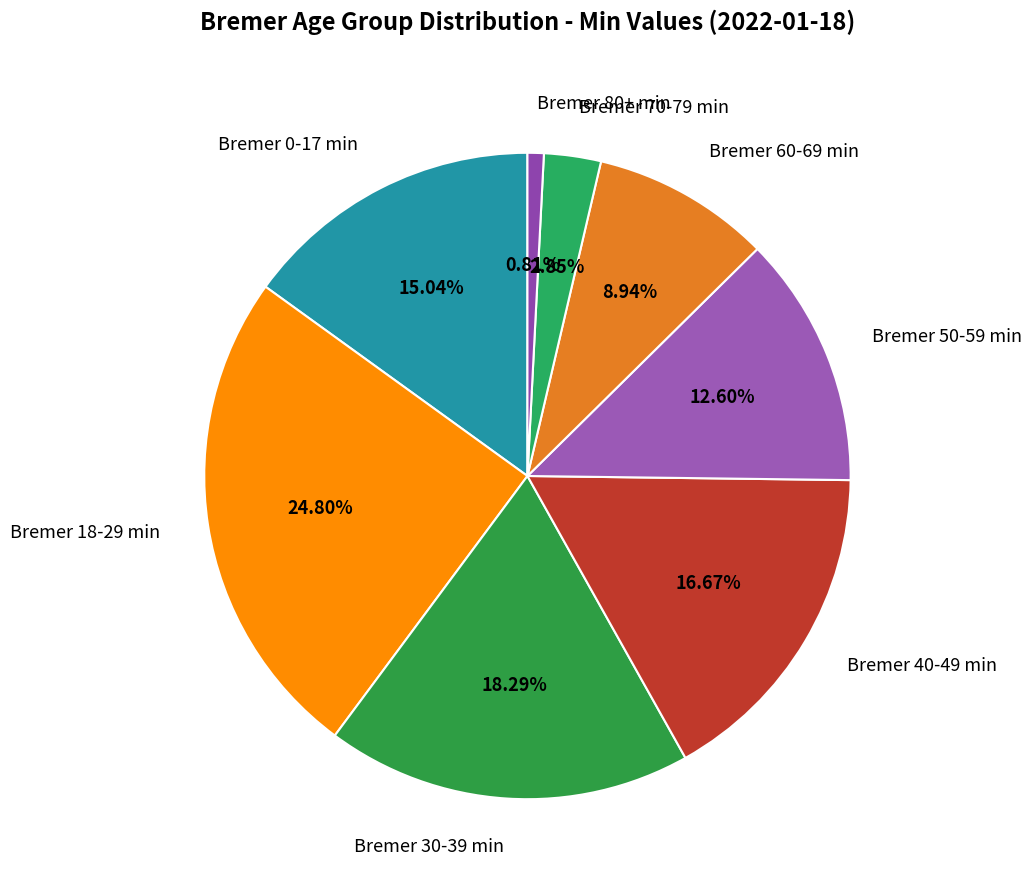

Rank the categories by value from lowest to highest.

Bremer 80+ min, Bremer 70-79 min, Bremer 60-69 min, Bremer 50-59 min, Bremer 0-17 min, Bremer 40-49 min, Bremer 30-39 min, Bremer 18-29 min